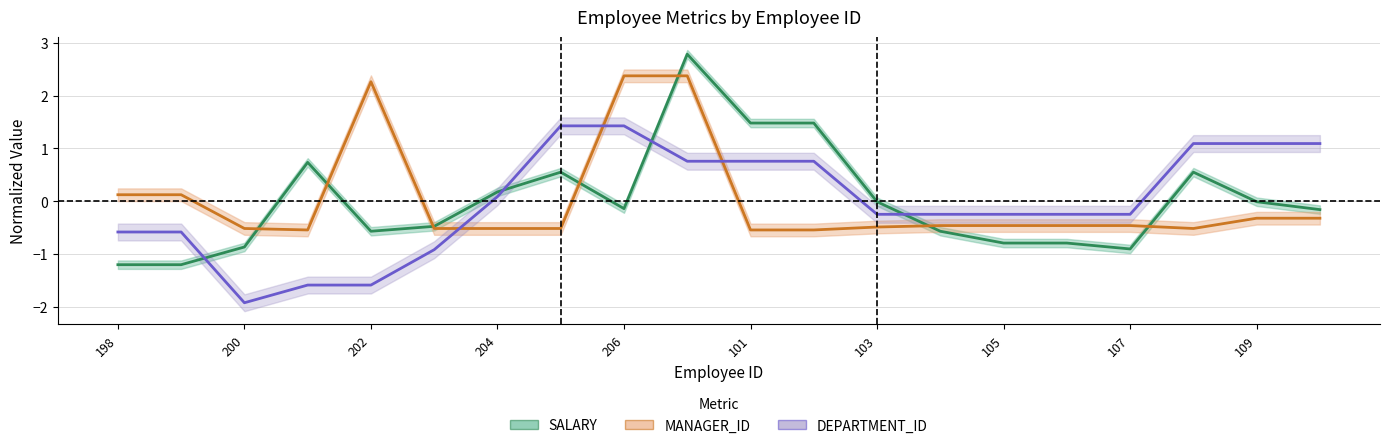

What position from the right is 205?

13